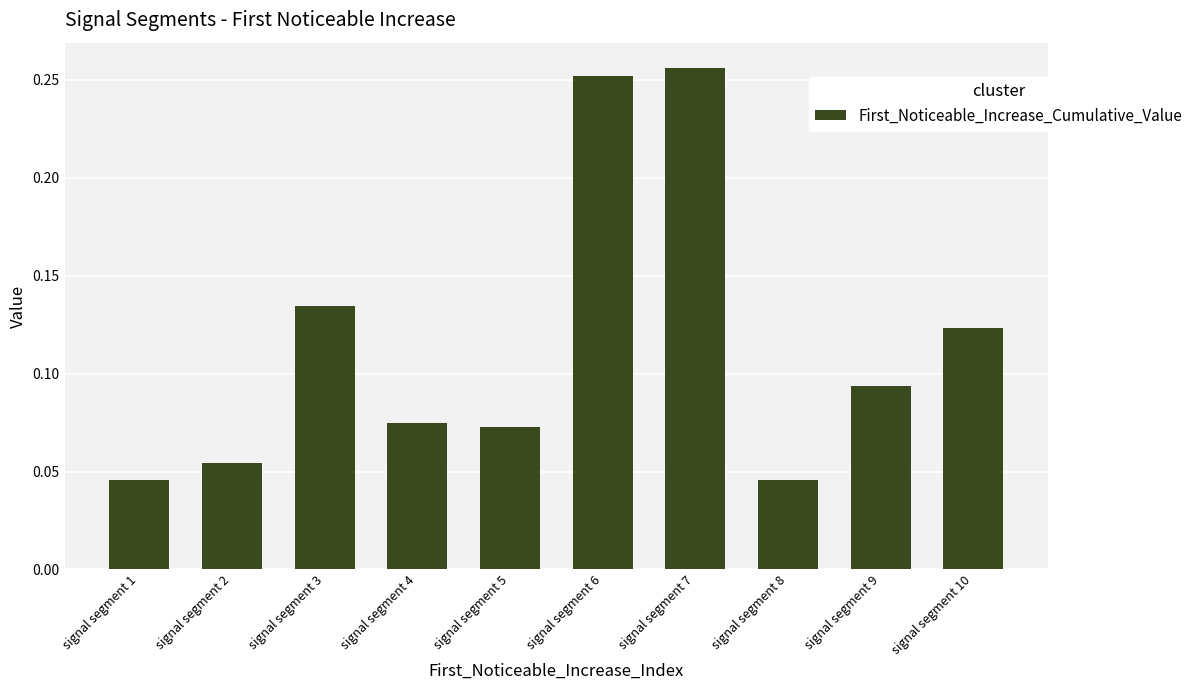

The chart shows a value of 0.1 at signal segment 1. True or false?

False